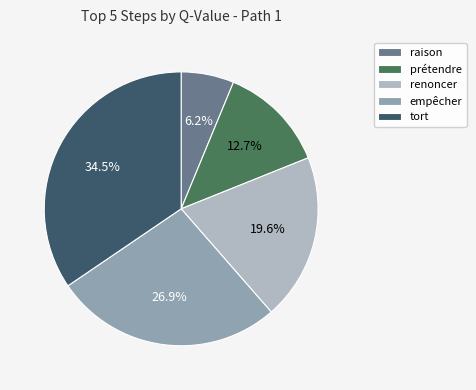

Does tort account for over 50% of the chart?

No